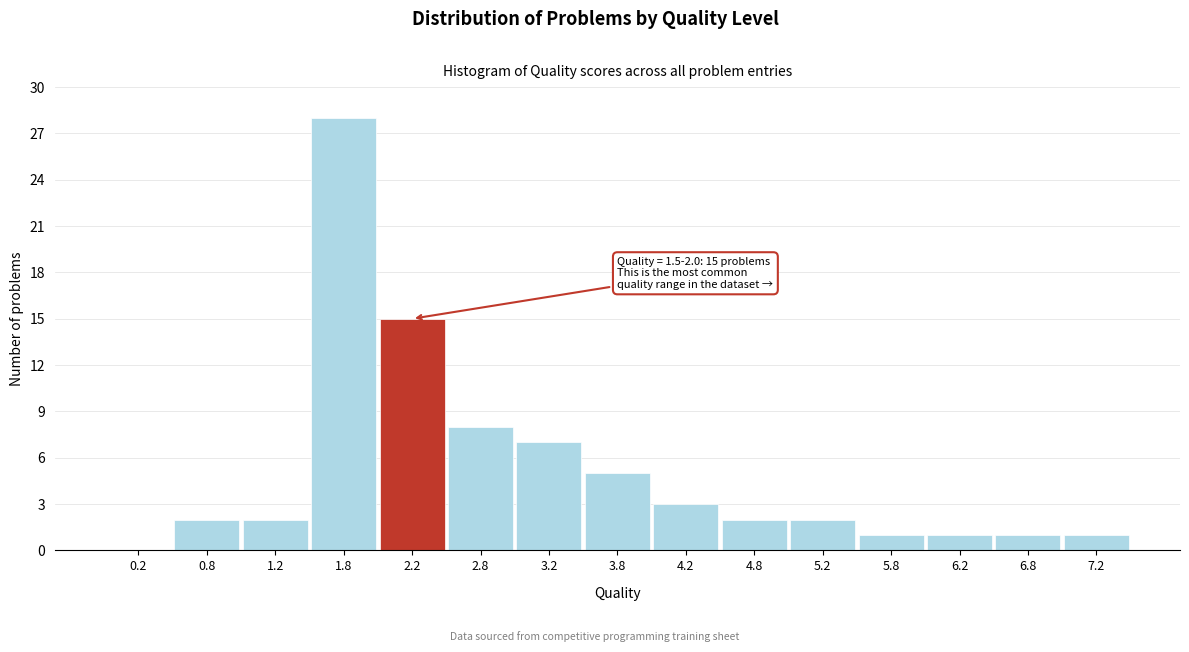

Which range on the x-axis has the tallest bar?

1.5 to 2.0